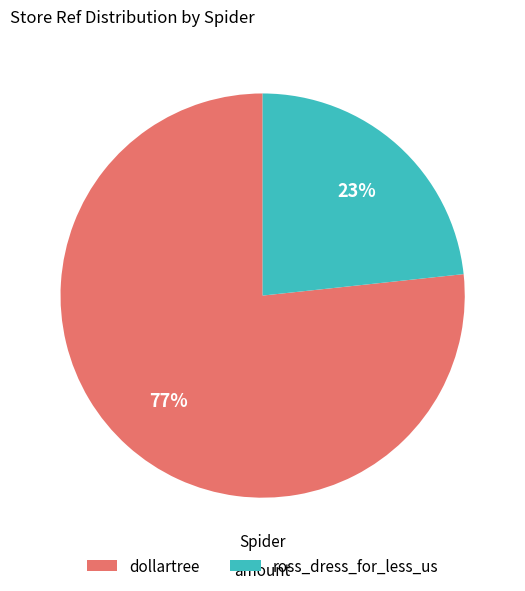

How many segments does this pie chart have?

2